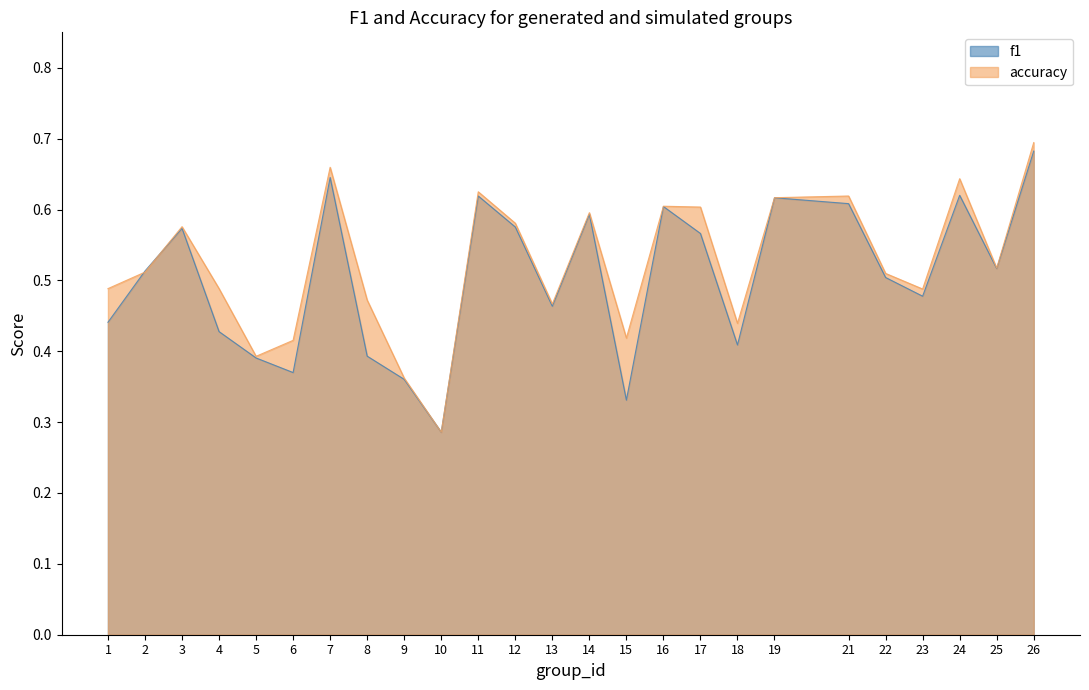

At 26, list the series in order from smallest to largest.

f1, accuracy